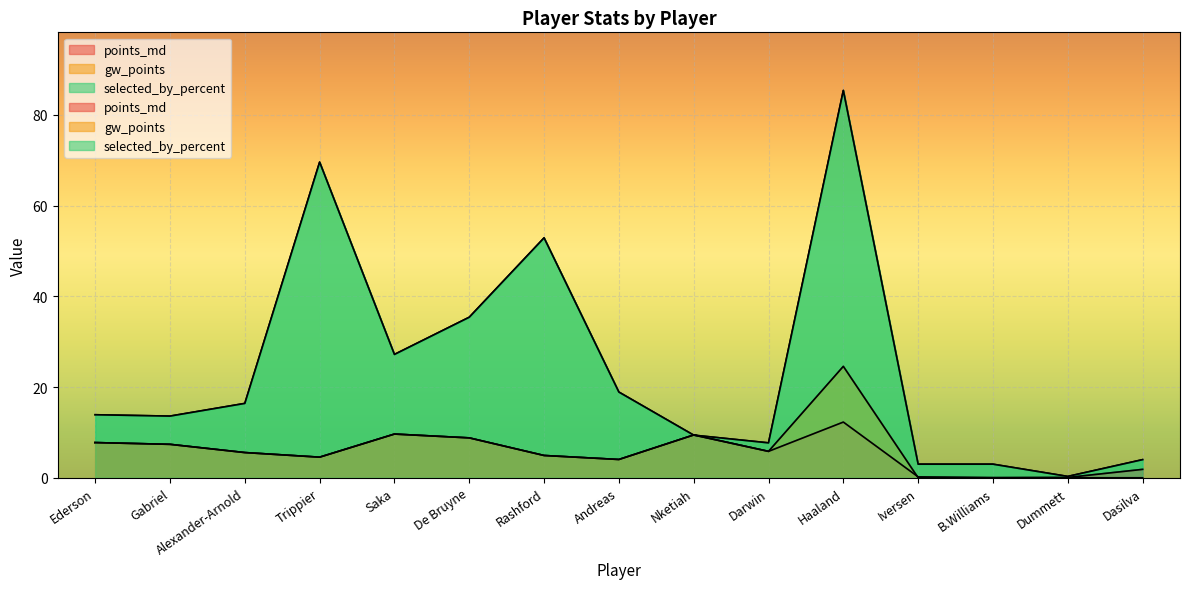

Count the number of categories in the chart.

15